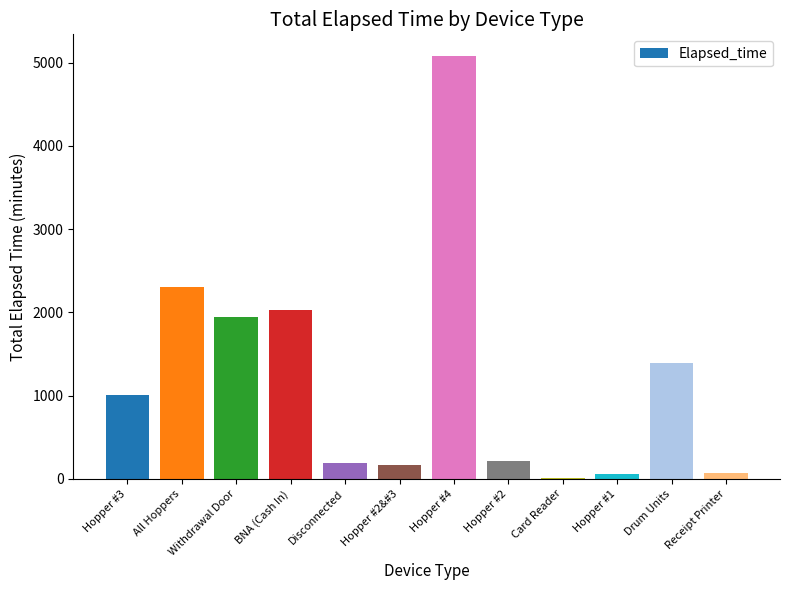

Is it true that the value at Hopper #3 is 680?

False